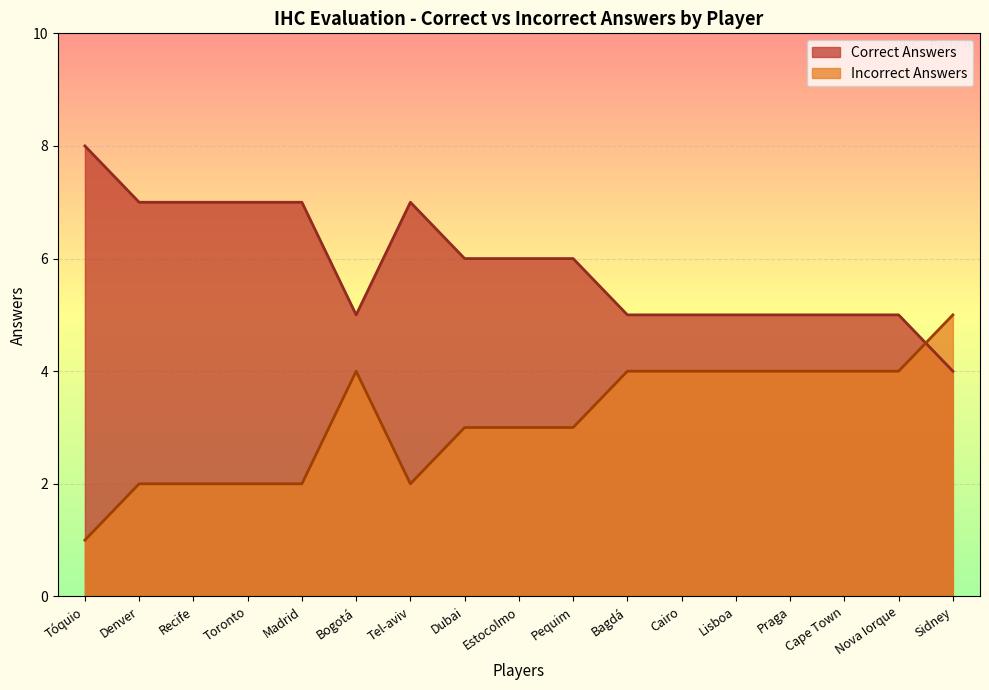

What is the minimum value shown in the chart?

1